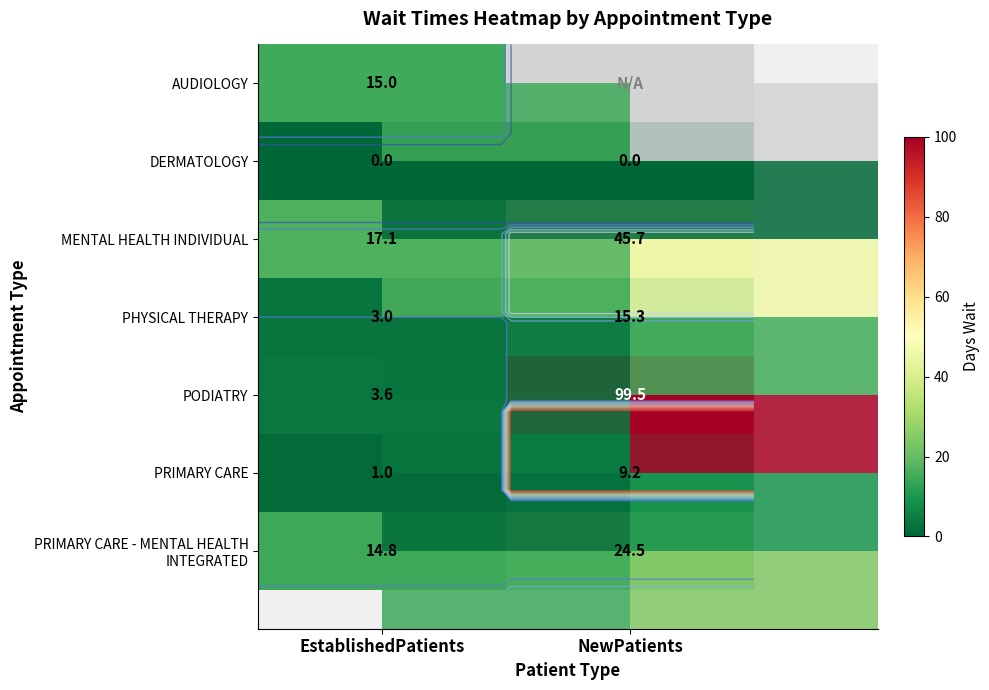

How many values in the MENTAL HEALTH INDIVIDUAL series exceed 45?

1